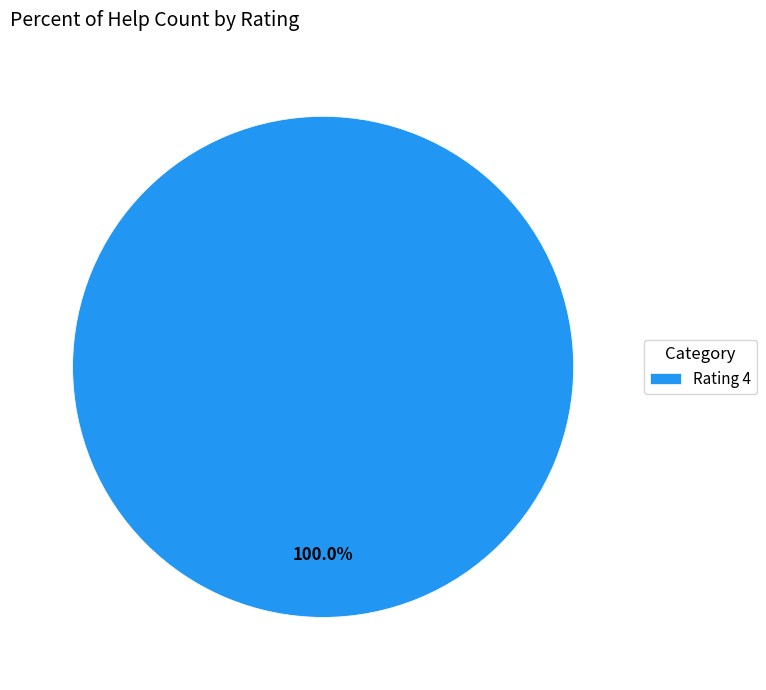

Count the number of slices in the pie.

1